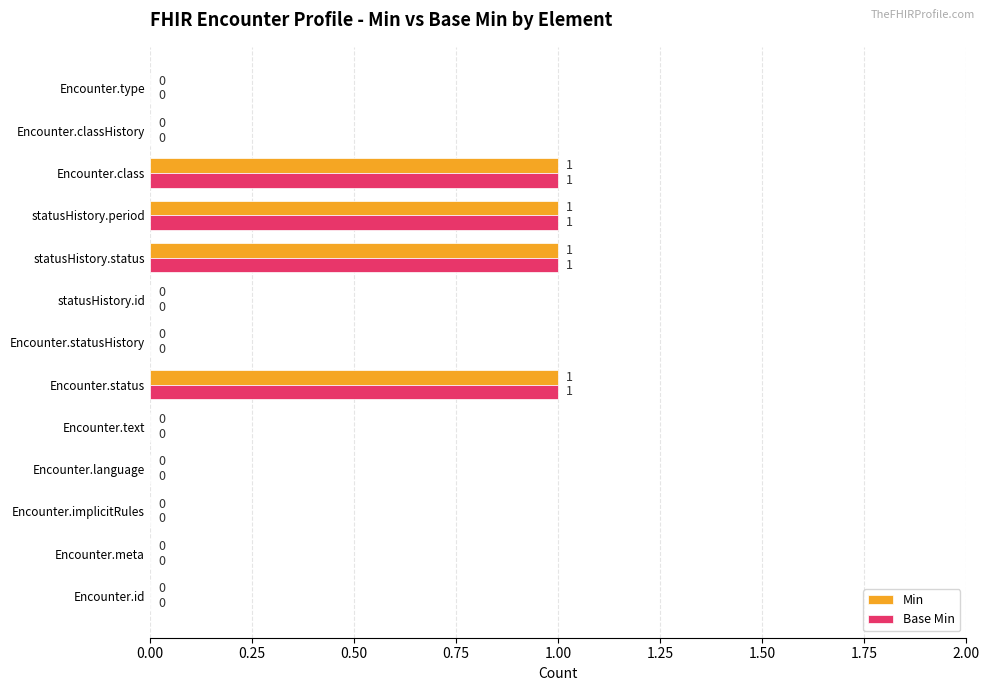

True or false: Min has a value of -1 at Encounter.classHistory.

False